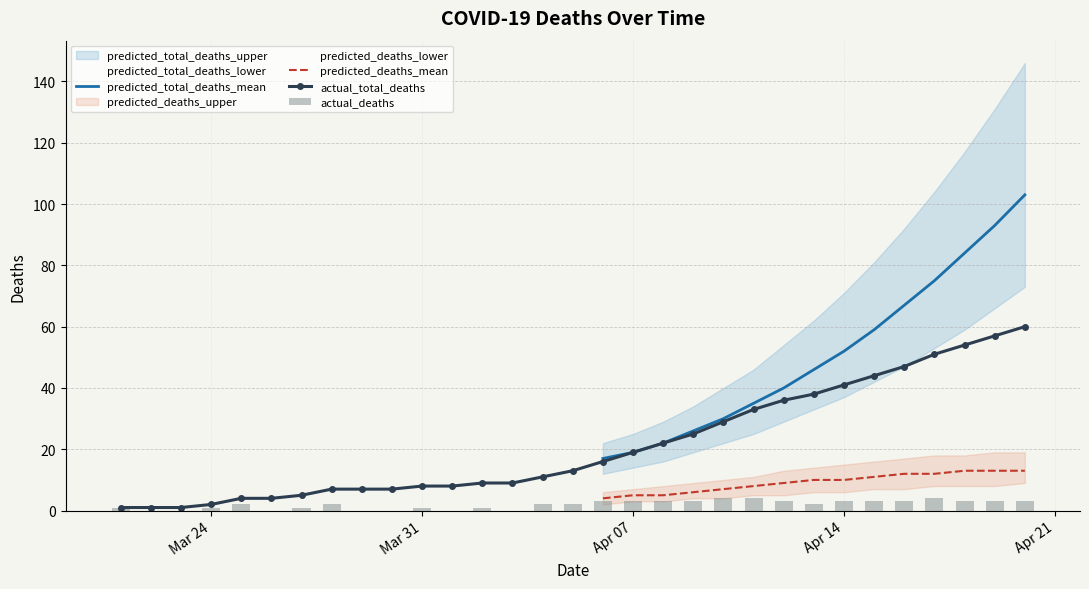

How many positive values does the predicted_deaths_mean series have?

15